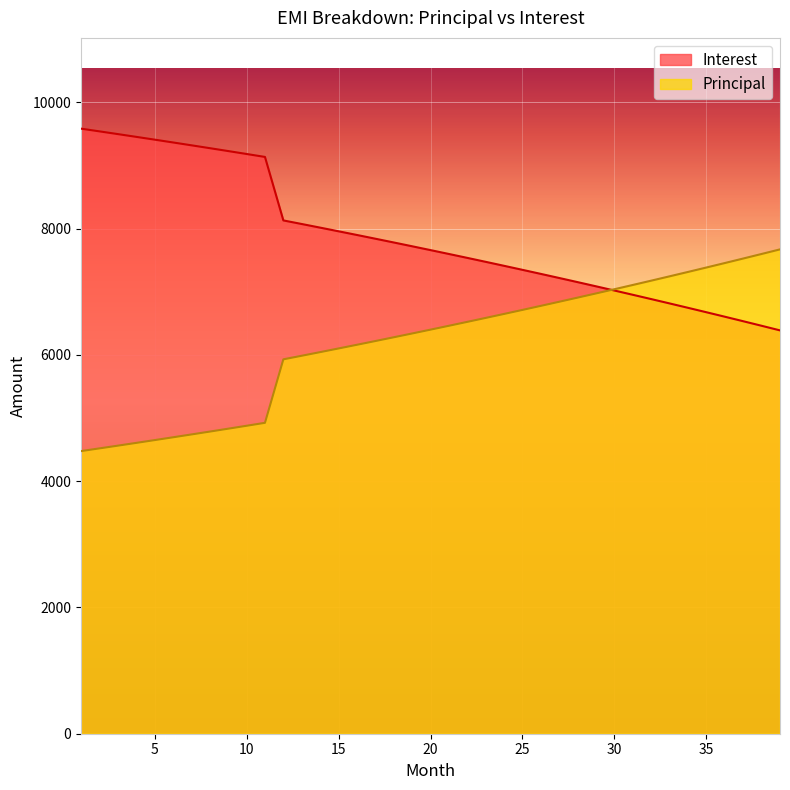

Reading left to right, transcribe all the data shown in this chart.

Principal: 1=9583.3	2=9540.4	3=9497.1	4=9453.4	5=9409.3	6=9364.7	7=9319.7	8=9274.3	9=9228.4	10=9182.1	11=9135.4	12=8129.9	13=8073.0	14=8015.7	15=7957.7	16=7899.3	17=7840.2	18=7780.6	19=7720.5	20=7659.7	21=7598.4	22=7536.5	23=7473.9	24=7410.8	25=7347.1	26=7282.8	27=7217.8	28=7152.3	29=7086.1	30=7019.3	31=6951.8	32=6883.7	33=6814.9	34=6745.5	35=6675.4	36=6604.6	37=6533.2	38=6461.0	39=6388.2
Interest: 1=4476.2	2=4519.1	3=4562.4	4=4606.1	5=4650.3	6=4694.8	7=4739.8	8=4785.3	9=4831.1	10=4877.4	11=4924.2	12=5929.7	13=5986.5	14=6043.9	15=6101.8	16=6160.3	17=6219.3	18=6278.9	19=6339.1	20=6399.8	21=6461.2	22=6523.1	23=6585.6	24=6648.7	25=6712.4	26=6776.8	27=6841.7	28=6907.3	29=6973.5	30=7040.3	31=7107.8	32=7175.9	33=7244.6	34=7314.1	35=7384.2	36=7454.9	37=7526.4	38=7598.5	39=7671.3